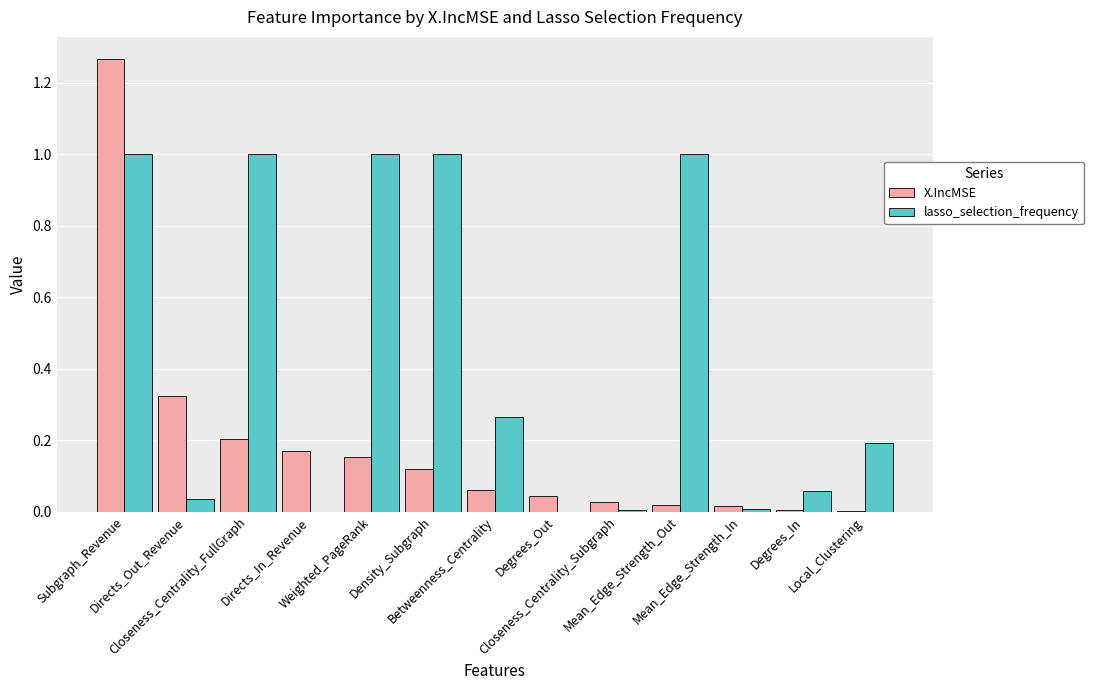

Which series has the largest total across all categories?

lasso_selection_frequency